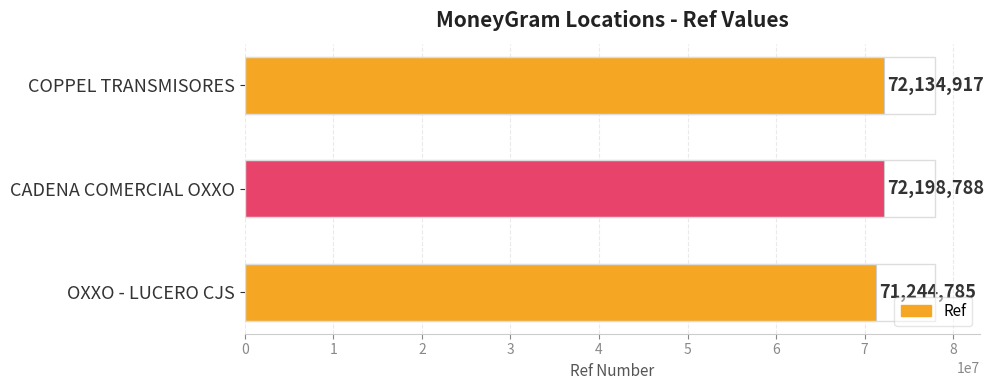

Reading bottom to top, what are all the values shown in this chart?

OXXO - LUCERO CJS=71244785	CADENA COMERCIAL OXXO=72198788	COPPEL TRANSMISORES=72134917